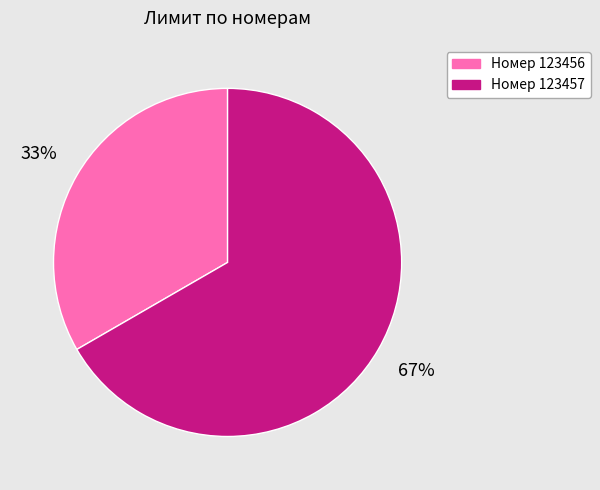

Is there any slice that represents more than half of the pie?

Yes